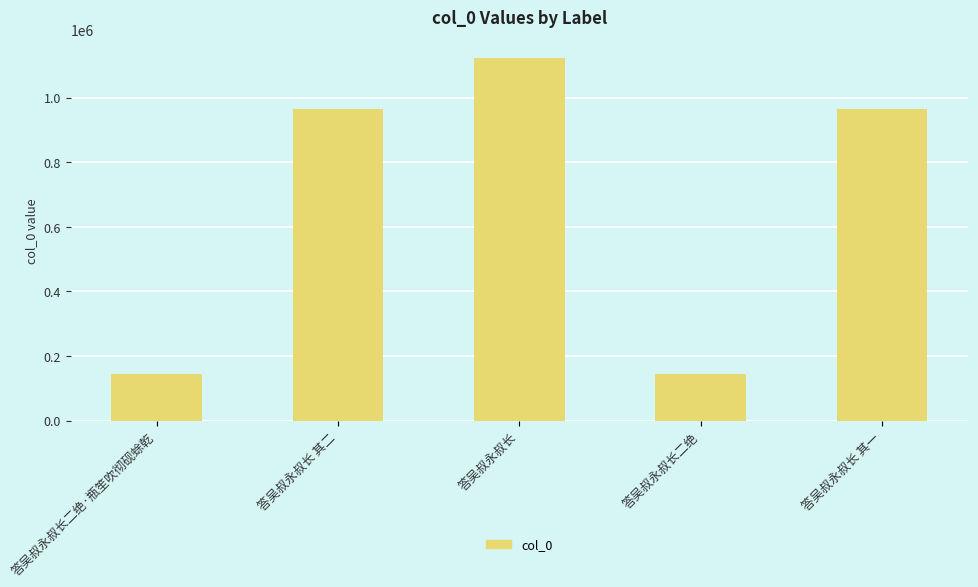

Where is the data nearest to the value 633580?

答吴叔永叔长 其一